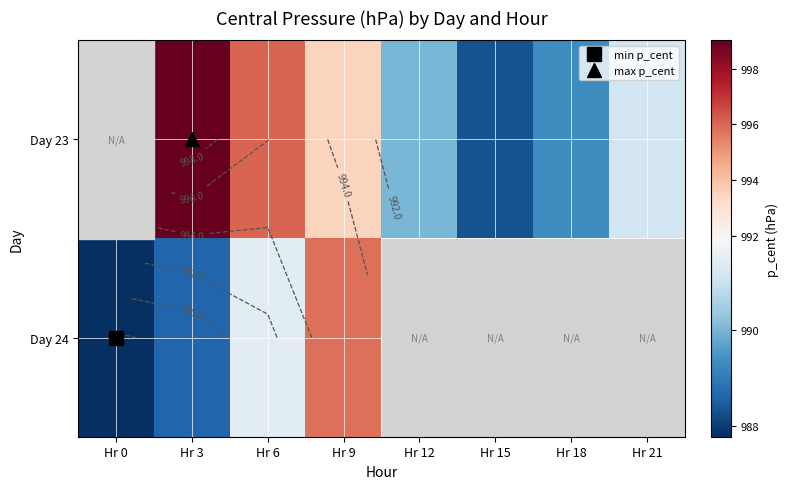

Which label corresponds to the smallest value in the chart?

Hr 0